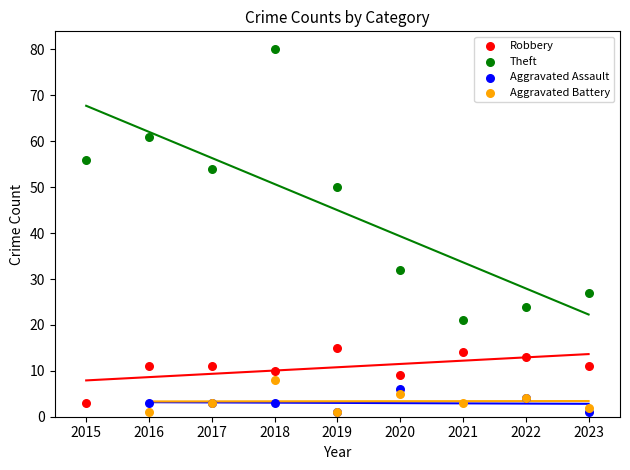

Which series has the widest spread of Y values?

Theft